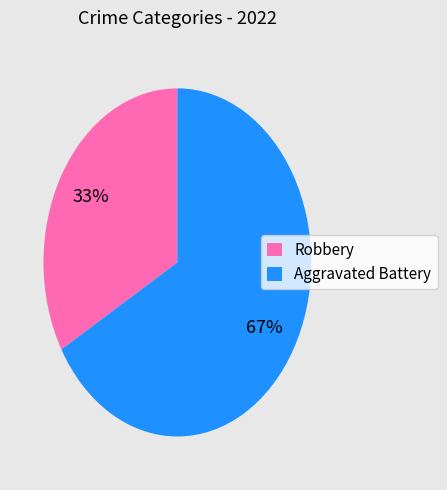

What is the largest slice in the pie chart?

Aggravated Battery